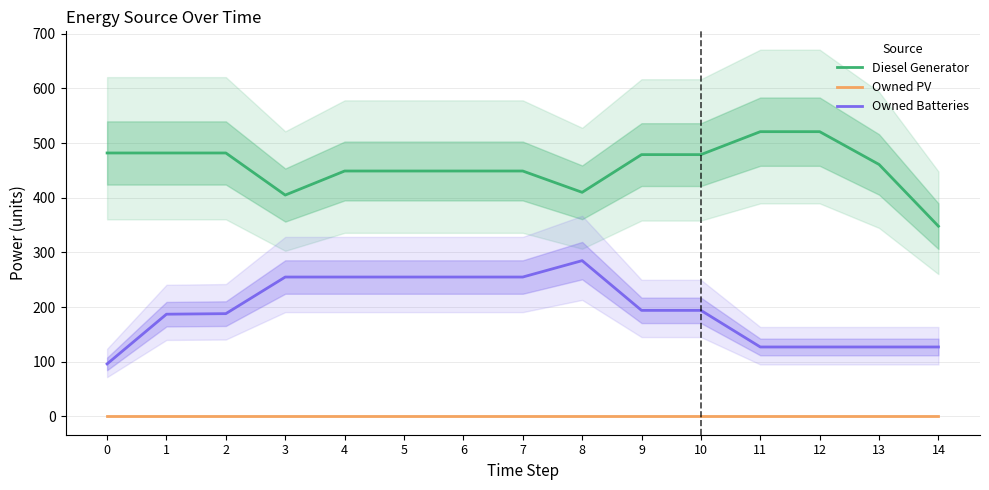

Which series has the largest total across all categories?

Diesel Generator